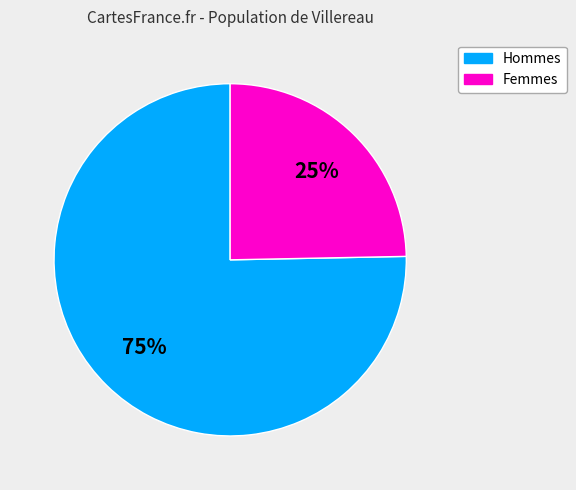

Does any single category account for the majority?

Yes